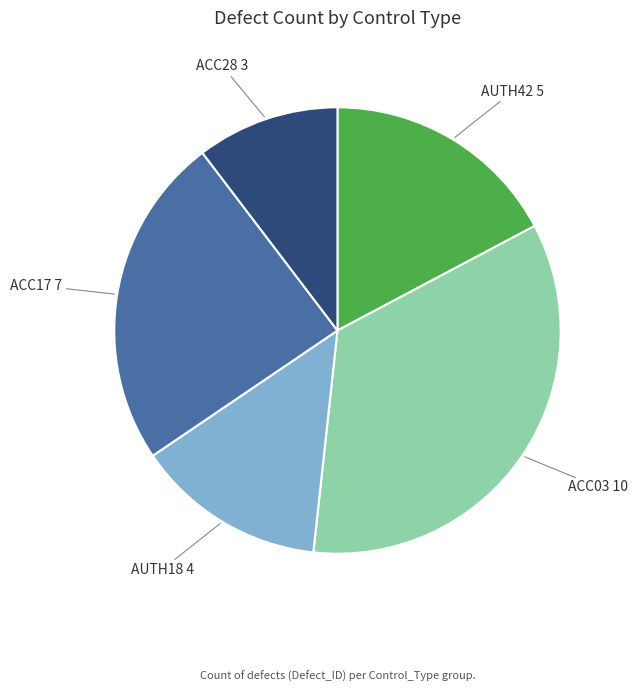

Is there a majority slice in this chart?

No